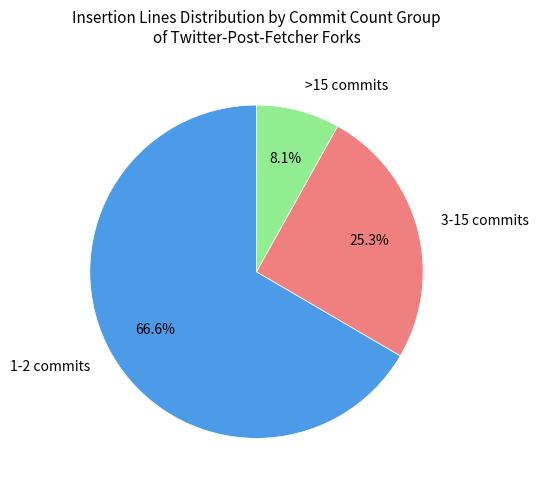

How many slices are in this pie chart?

3